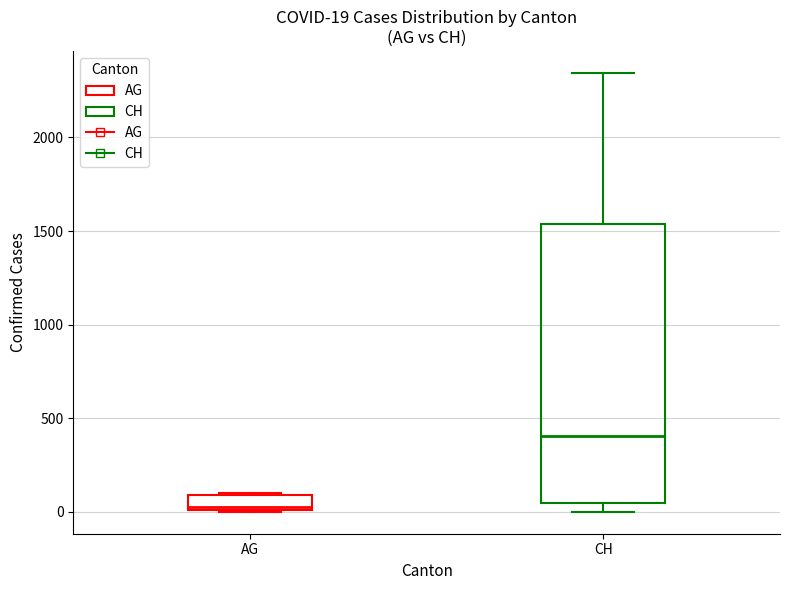

Which box is the tallest, from its lower edge to its upper edge?

CH